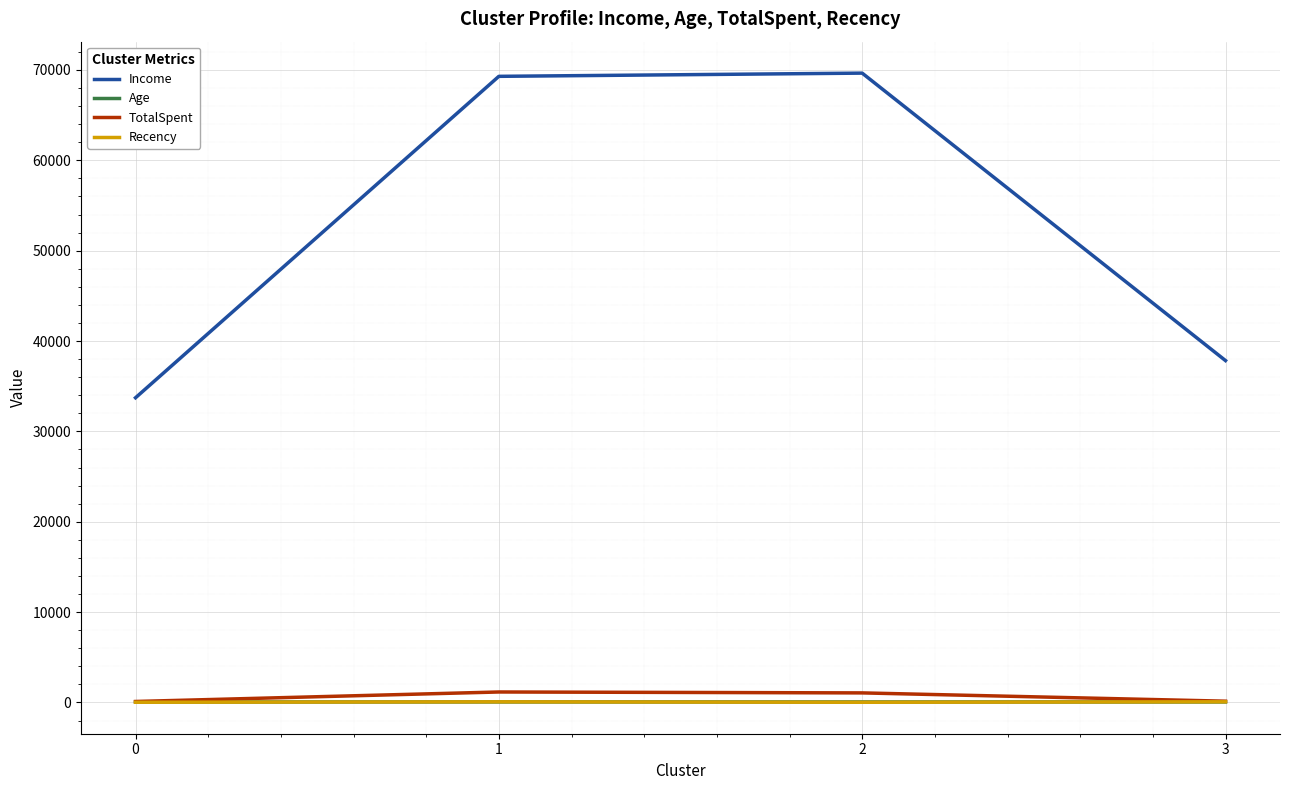

Which series has the largest range (max minus min)?

Income